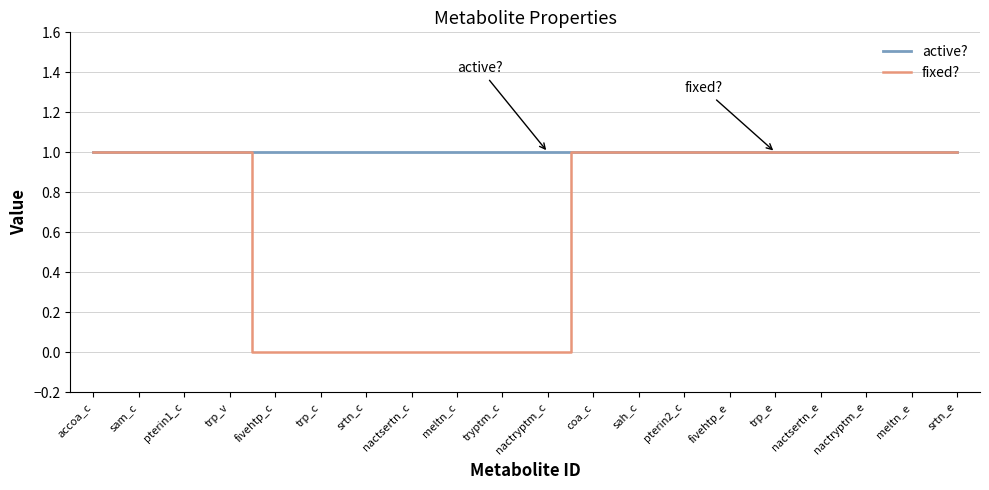

What is the total value across all series at meltn_e?

2